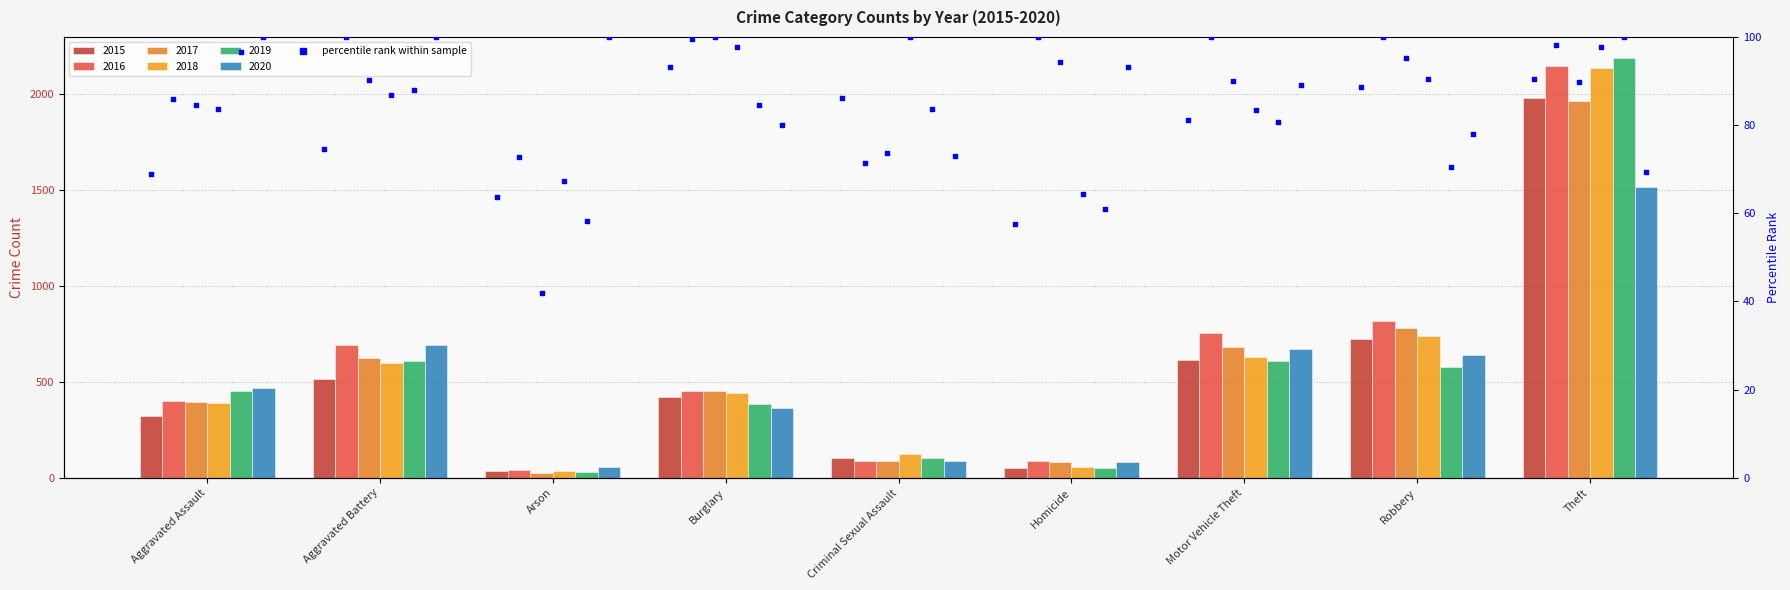

Which series has the largest total across all categories?

2016